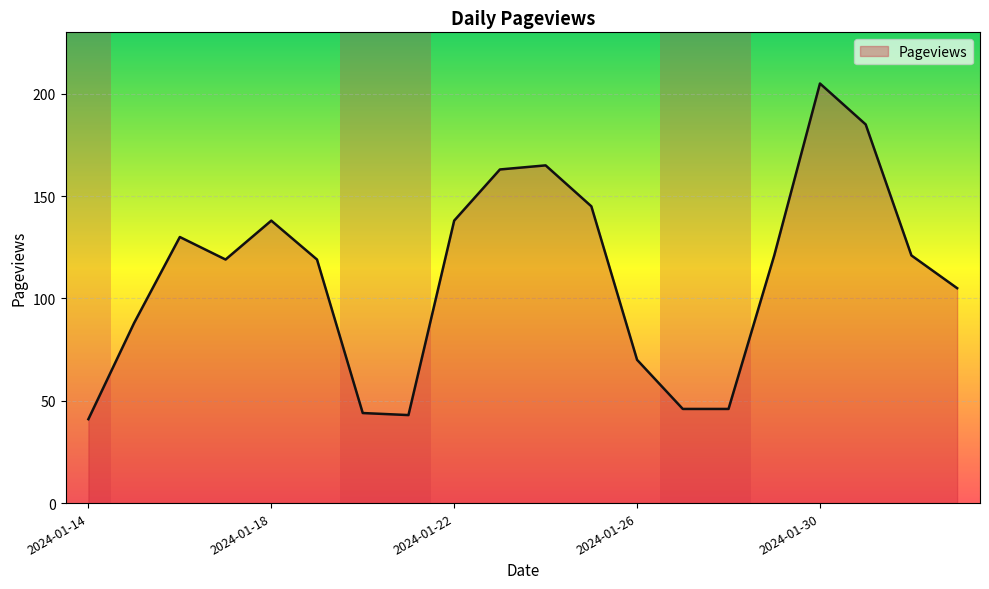

Read the value at 2024-01-21, to the nearest 10.

40